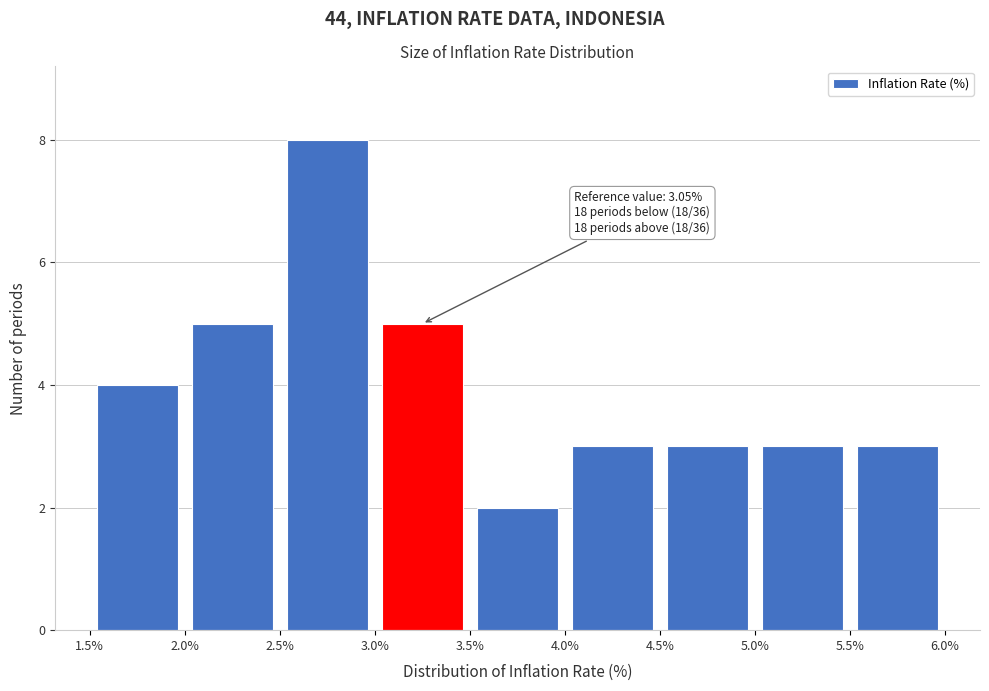

Which range on the x-axis has the tallest bar?

2.5% to 3.0%